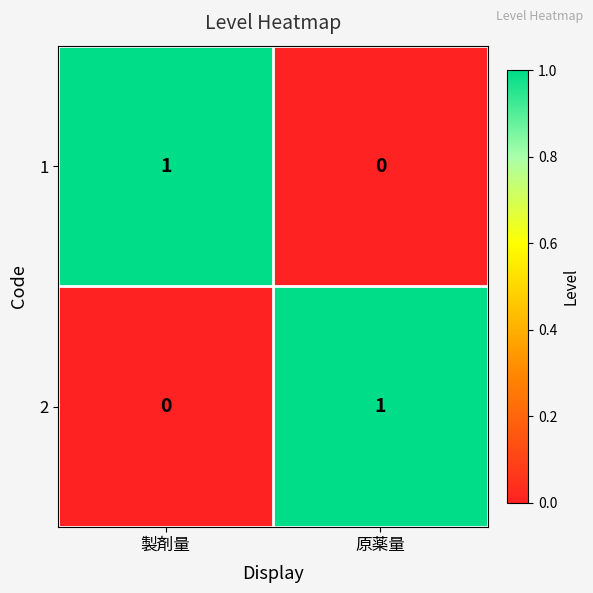

List the labels in order of 1 value, smallest first.

原薬量, 製剤量